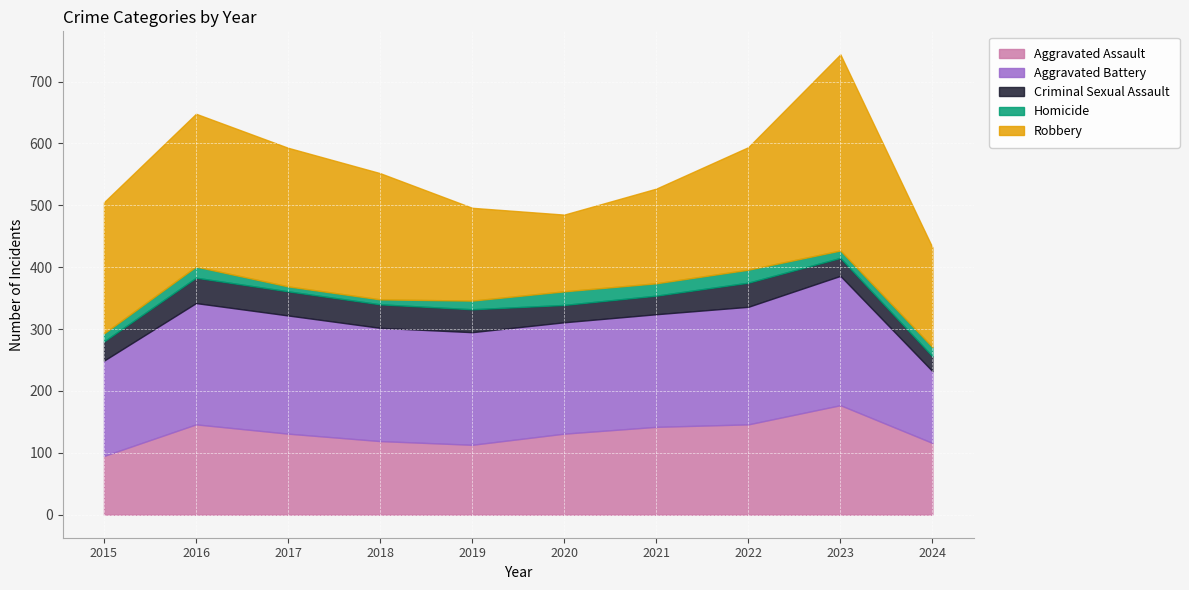

List the labels in order of Homicide value, largest first.

2020, 2022, 2021, 2016, 2024, 2019, 2015, 2023, 2017, 2018